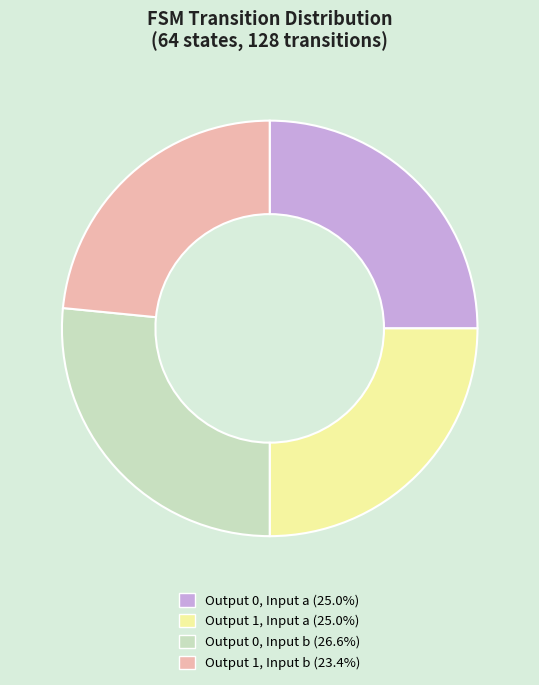

Is the sum of Output 0, Input a (25.0%) and Output 1, Input b (23.4%) greater than half?

No